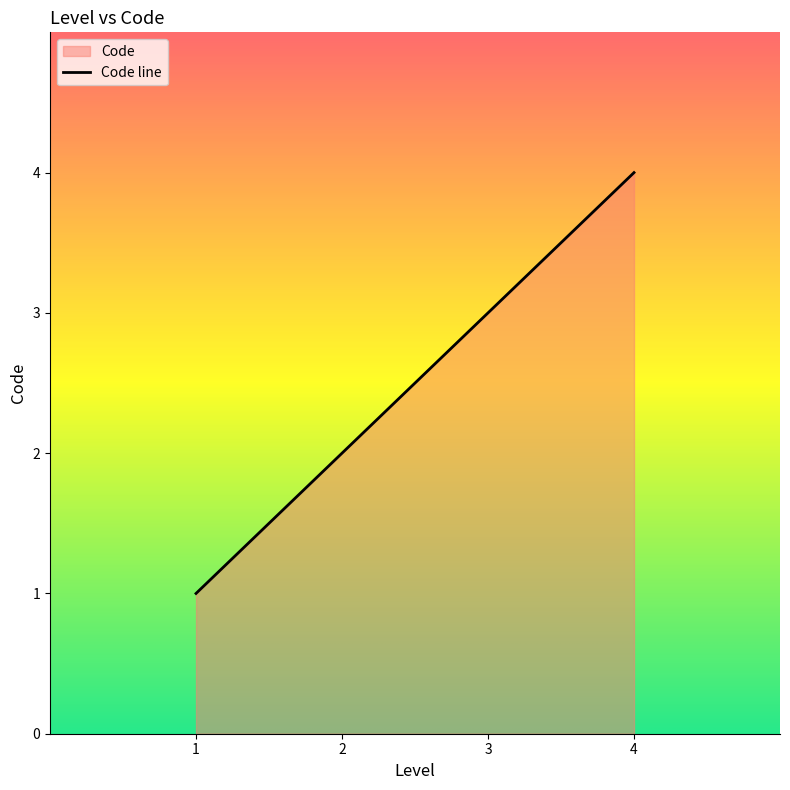

Does the chart display data point markers on the line(s)?

No